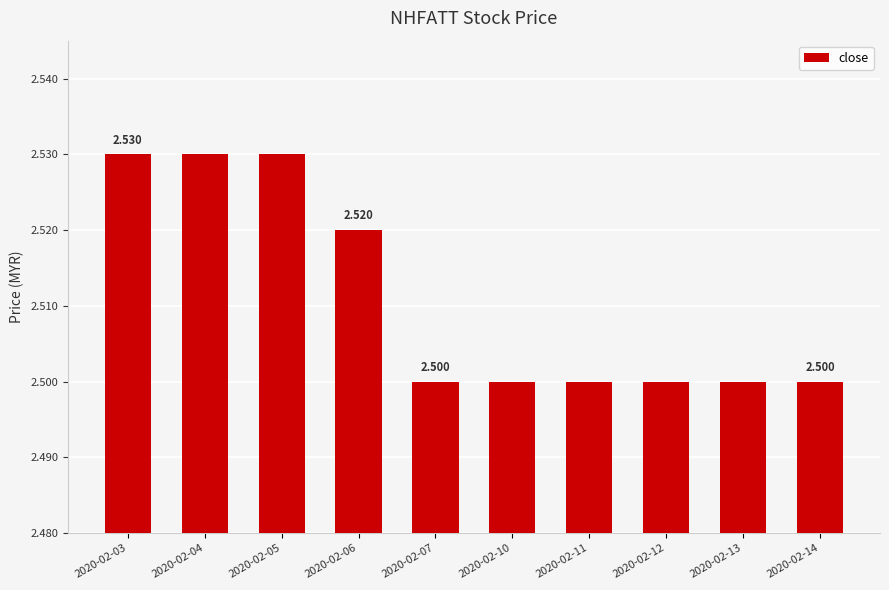

What is the greatest value displayed?

2.5